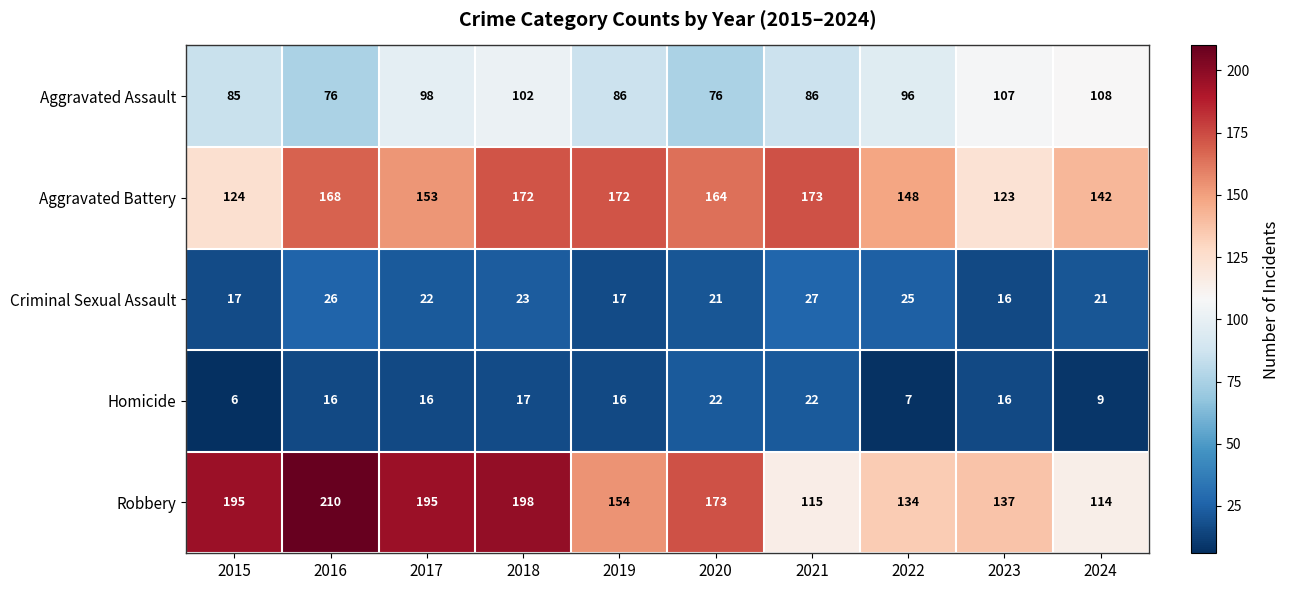

How many categories are shown in the chart?

10